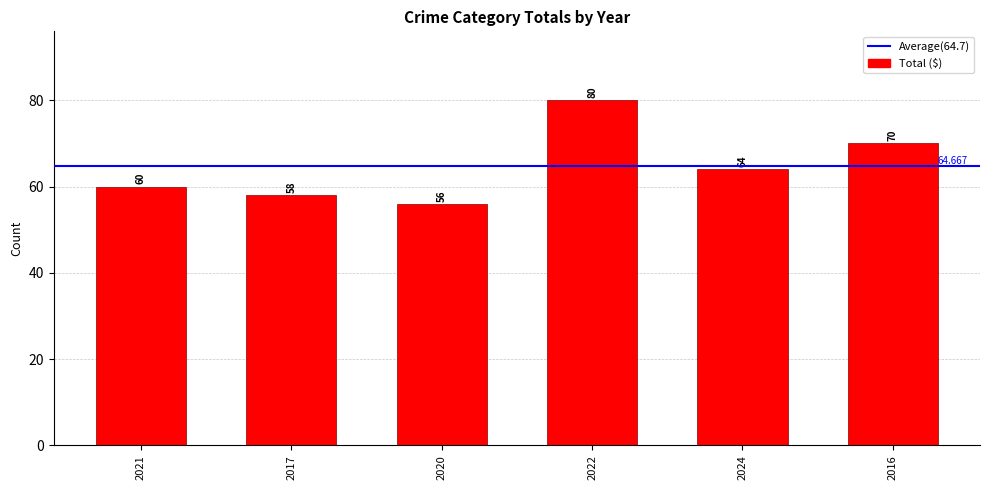

What value does the data have at 2024, to the nearest 10?

60